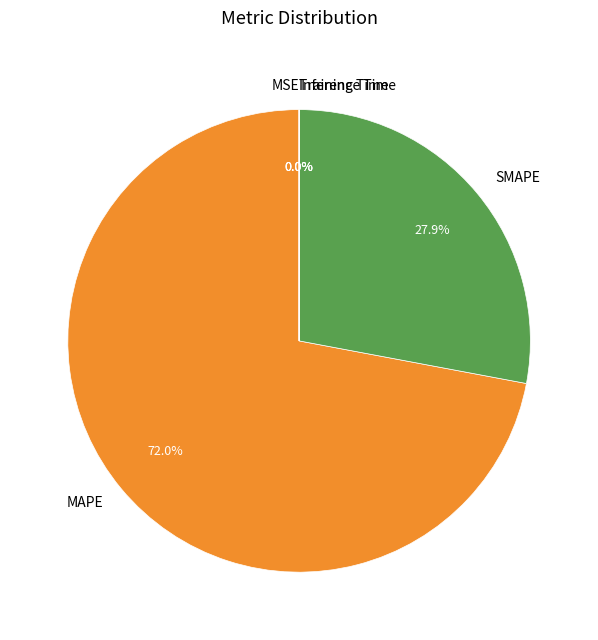

What percentage is the MAPE slice, to the nearest percent?

72%